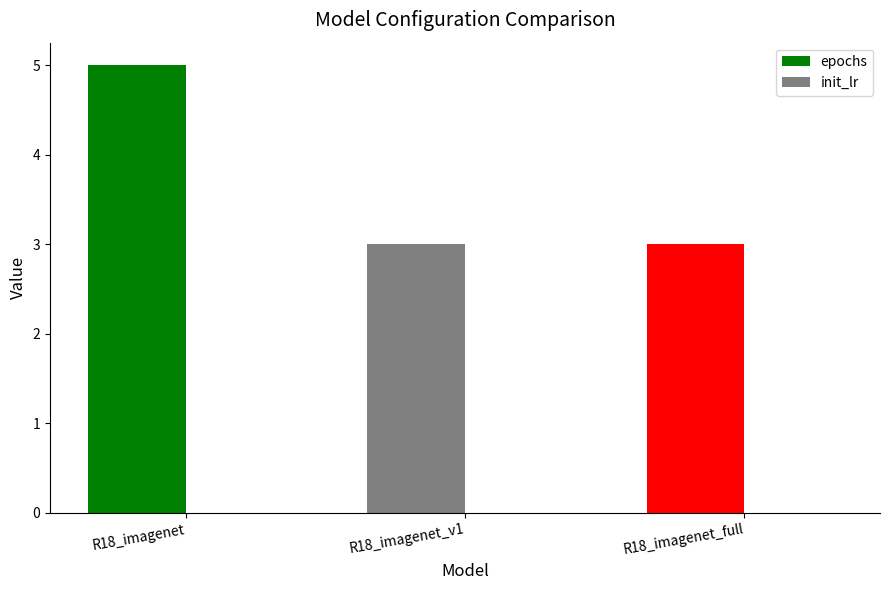

How many groups of bars are there?

3